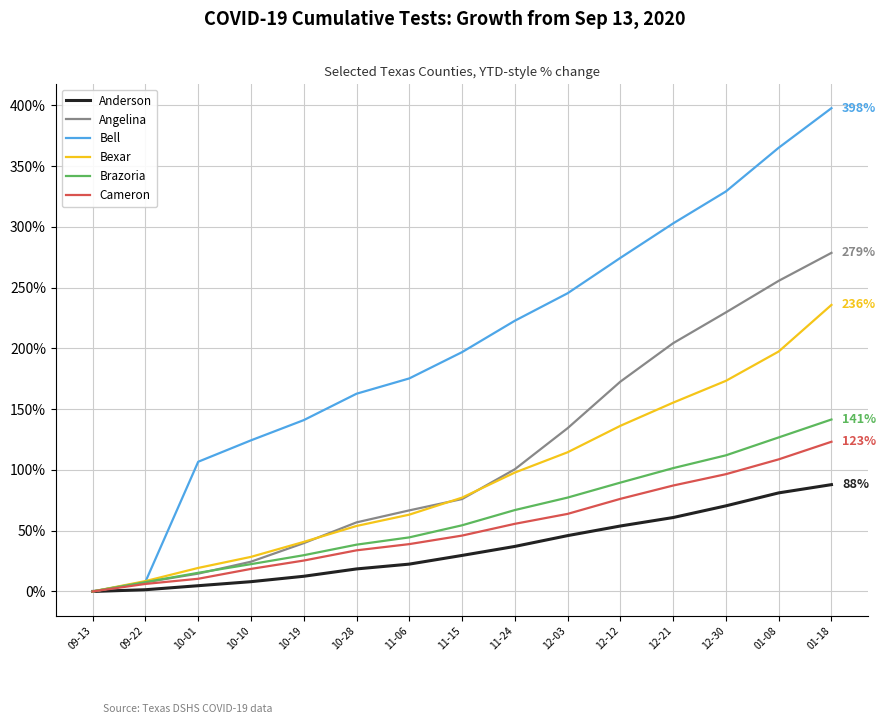

Is it true that Angelina equals 1.3 at 12-03?

True